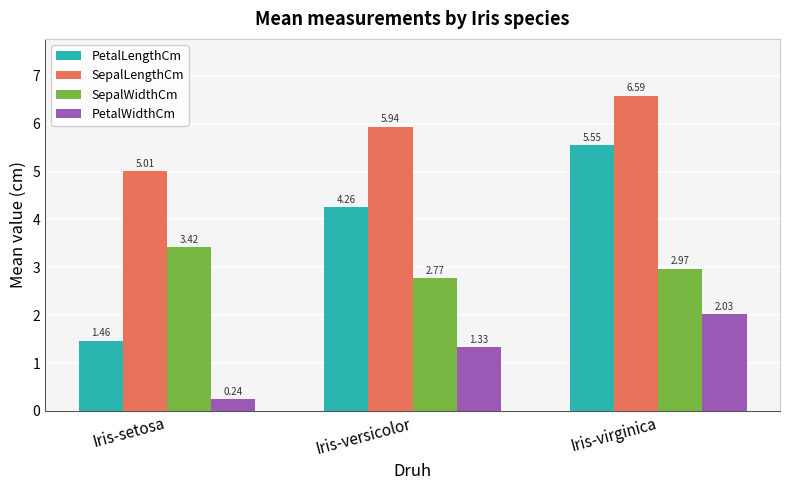

Is it true that PetalLengthCm equals 6.9 at Iris-versicolor?

False